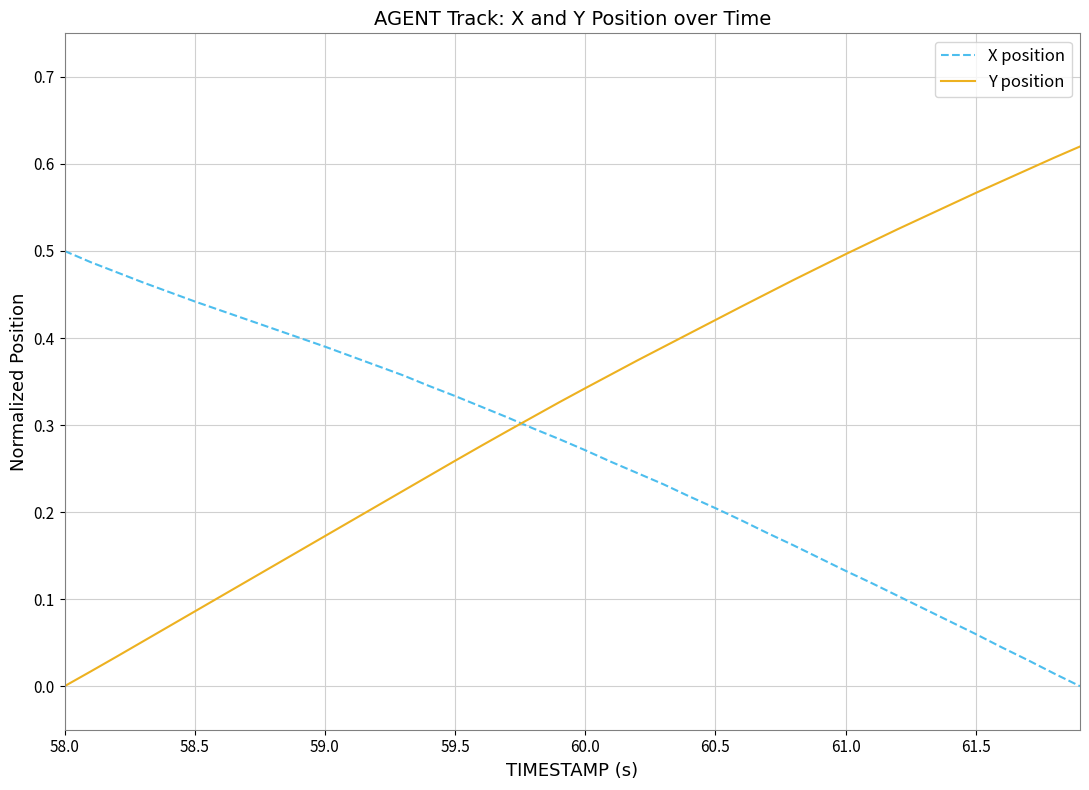

How many times do Y position and X position cross each other?

1